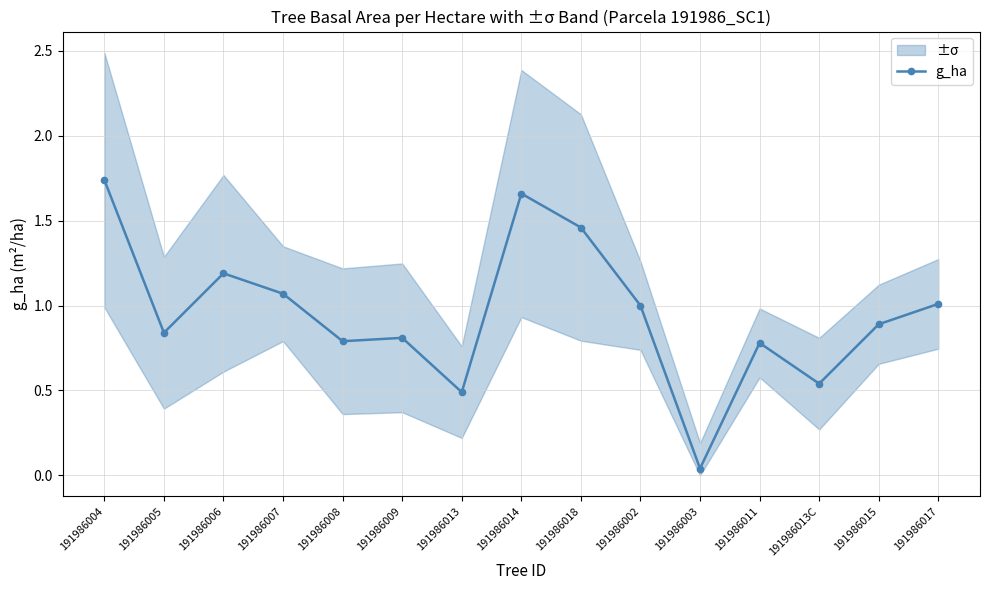

How many lines are shown in the chart?

1